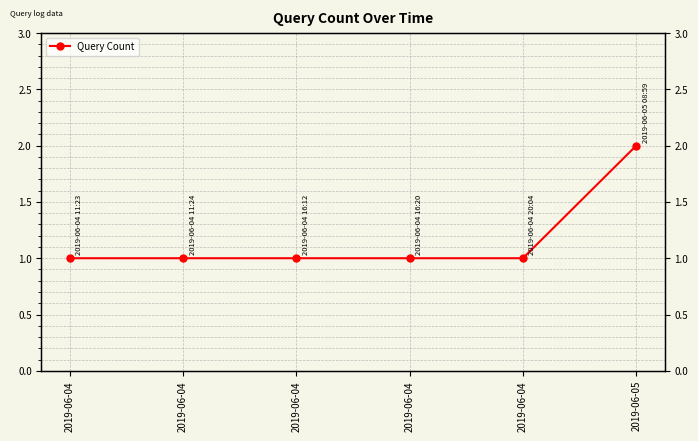

Reading left to right, extract all data points from this chart.

2019-06-04=1	2019-06-04=1	2019-06-04=1	2019-06-04=1	2019-06-04=1	2019-06-05=2